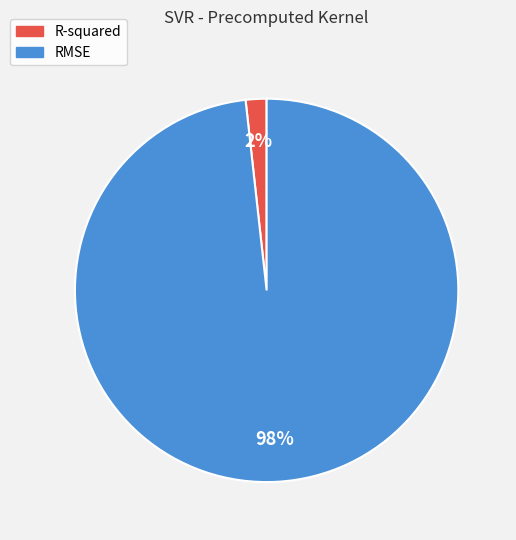

Which category has the biggest portion of the pie?

RMSE